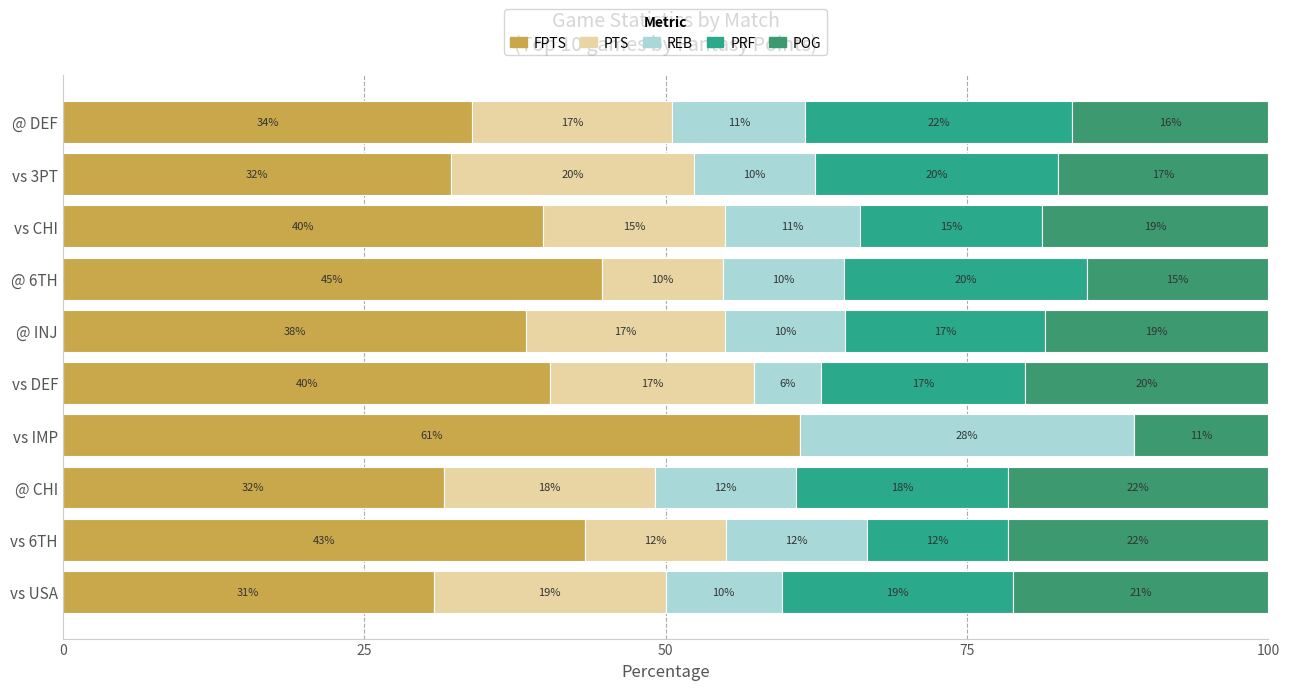

Rank the series by their maximum value, from lowest to highest.

PTS, POG, PRF, REB, FPTS